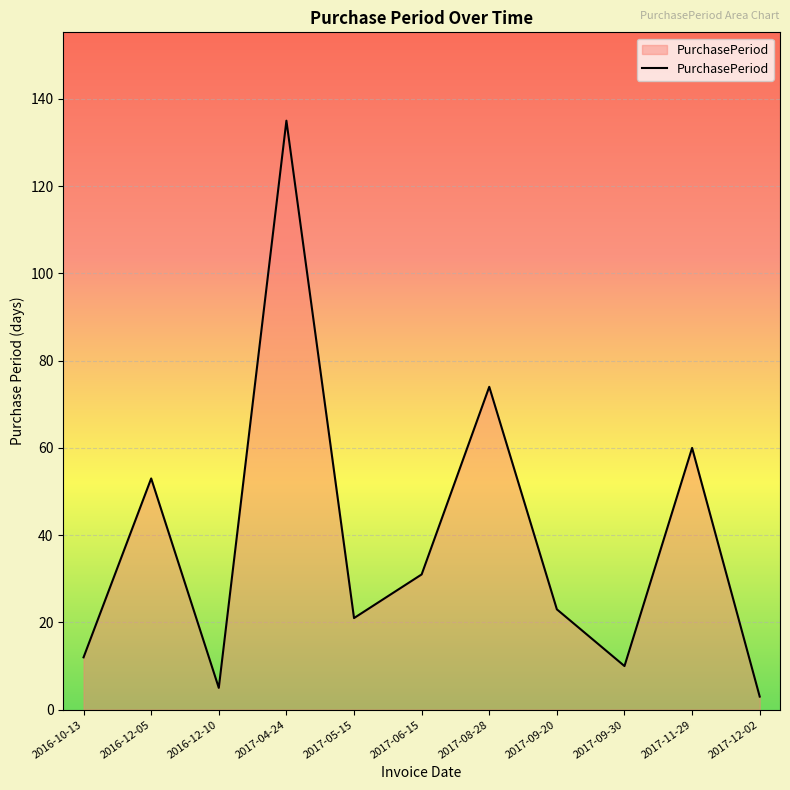

Read the value at 2017-09-20.

23